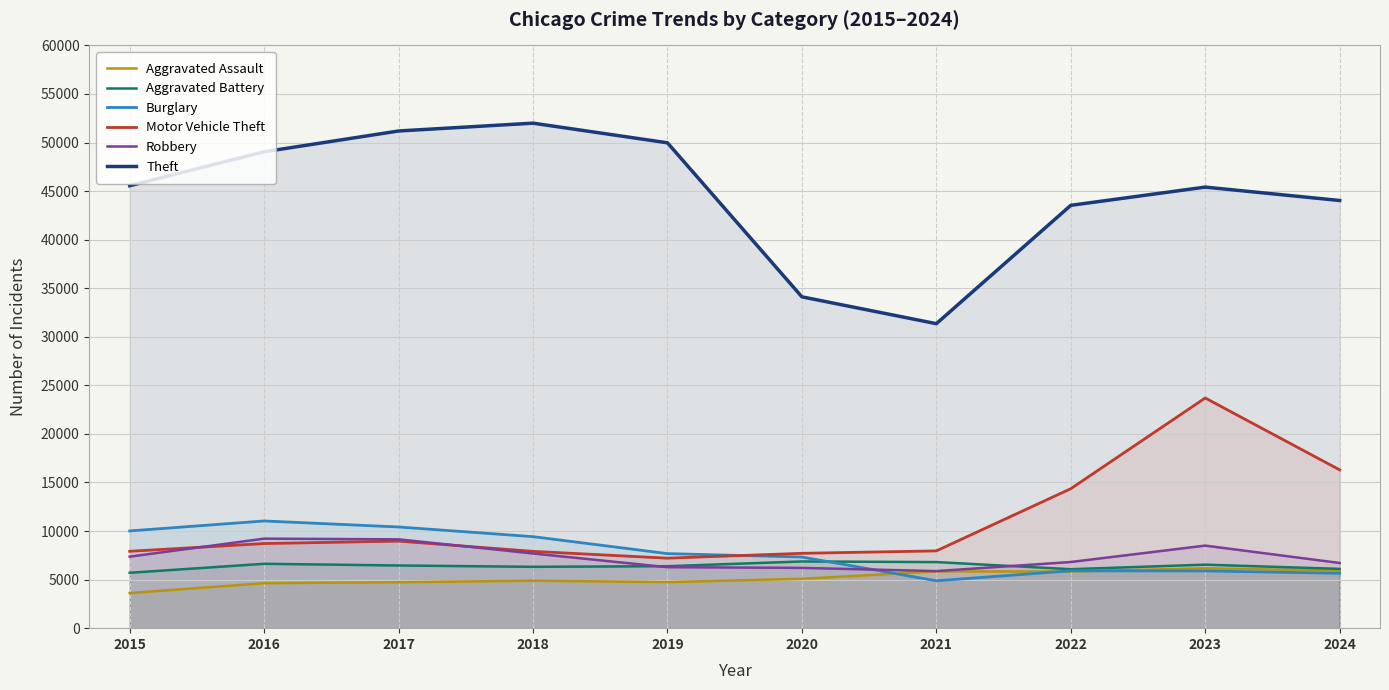

What is the difference between the second highest and second lowest values in the Aggravated Assault series?

1299